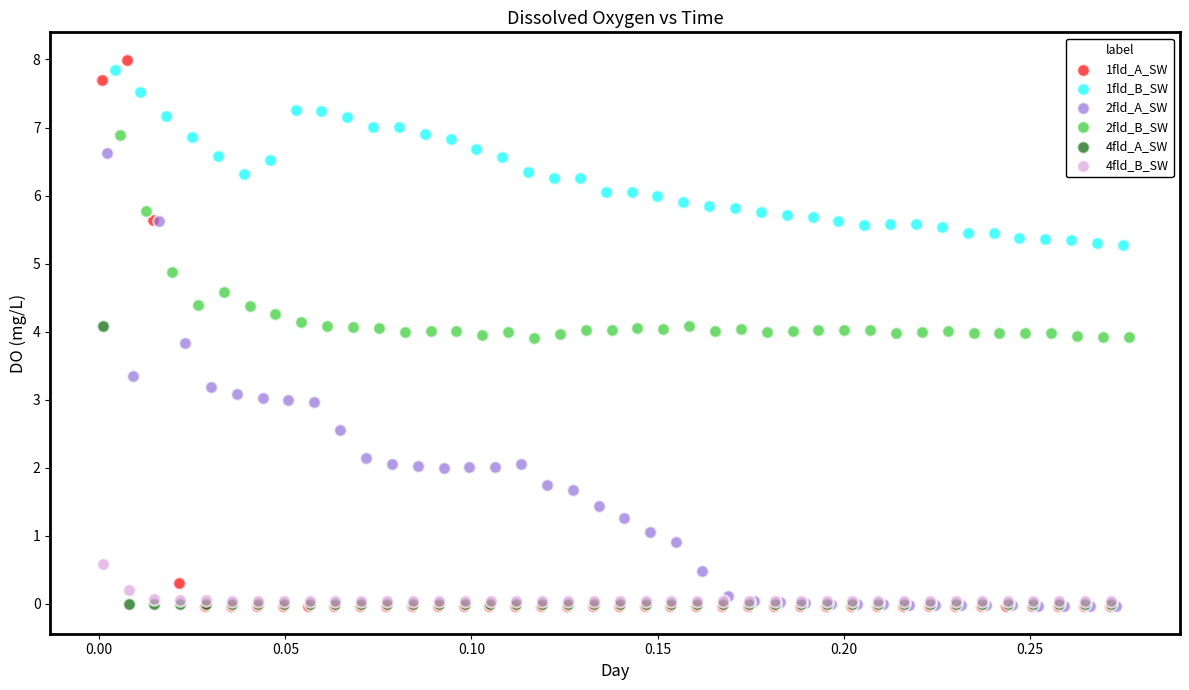

Which series reaches the maximum Y coordinate?

1fld_A_SW